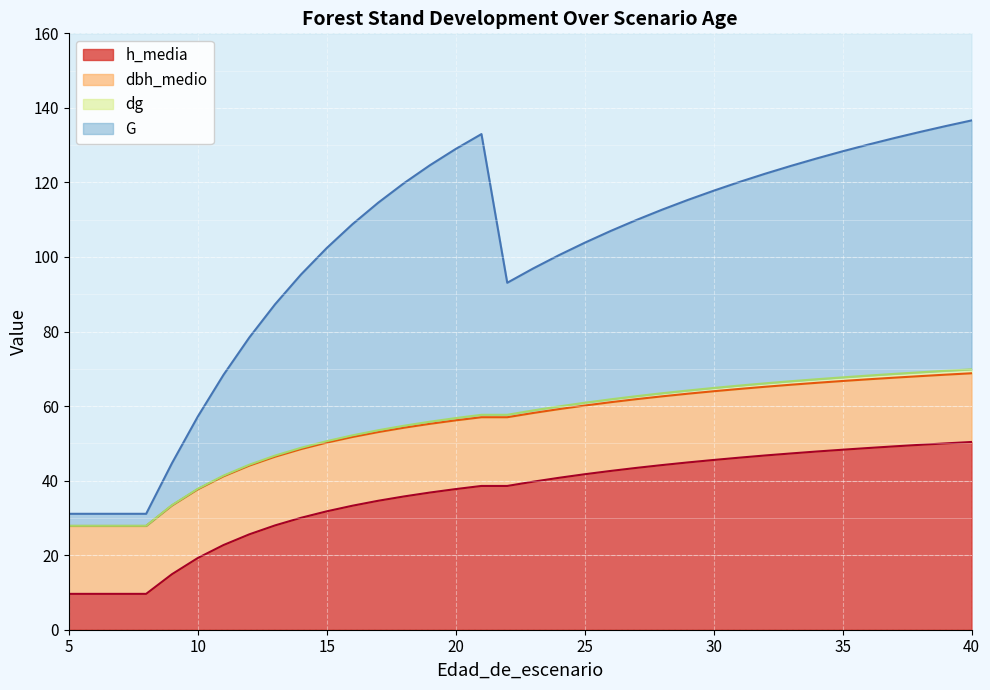

Reading left to right, transcribe all the data shown in this chart.

G: 31.1	31.1	31.1	31.1	44.7	57.2	68.4	78.4	87.3	95.3	102.4	108.8	114.6	119.8	124.6	129.0	133.0	93.1	96.9	100.5	103.8	107.0	109.9	112.7	115.3	117.8	120.1	122.3	124.4	126.4	128.3	130.2	131.9	133.5	135.1	136.6
dbh_medio: 27.8	27.8	27.8	27.8	33.3	37.7	41.2	44.0	46.4	48.5	50.2	51.7	53.0	54.2	55.2	56.2	57.0	57.0	58.1	59.2	60.1	61.0	61.9	62.6	63.3	64.0	64.6	65.2	65.7	66.2	66.7	67.2	67.6	68.0	68.4	68.8
dg: 27.9	27.9	27.9	27.9	33.4	37.8	41.4	44.3	46.7	48.8	50.6	52.1	53.5	54.7	55.8	56.8	57.7	57.7	58.8	59.9	60.9	61.8	62.6	63.4	64.2	64.9	65.5	66.1	66.7	67.2	67.7	68.2	68.6	69.1	69.5	69.8
h_media: 9.6	9.6	9.6	9.6	14.9	19.2	22.7	25.6	28.0	30.0	31.8	33.3	34.6	35.8	36.8	37.7	38.6	38.6	39.7	40.8	41.7	42.6	43.4	44.2	44.9	45.5	46.2	46.8	47.3	47.8	48.3	48.8	49.2	49.6	50.0	50.4